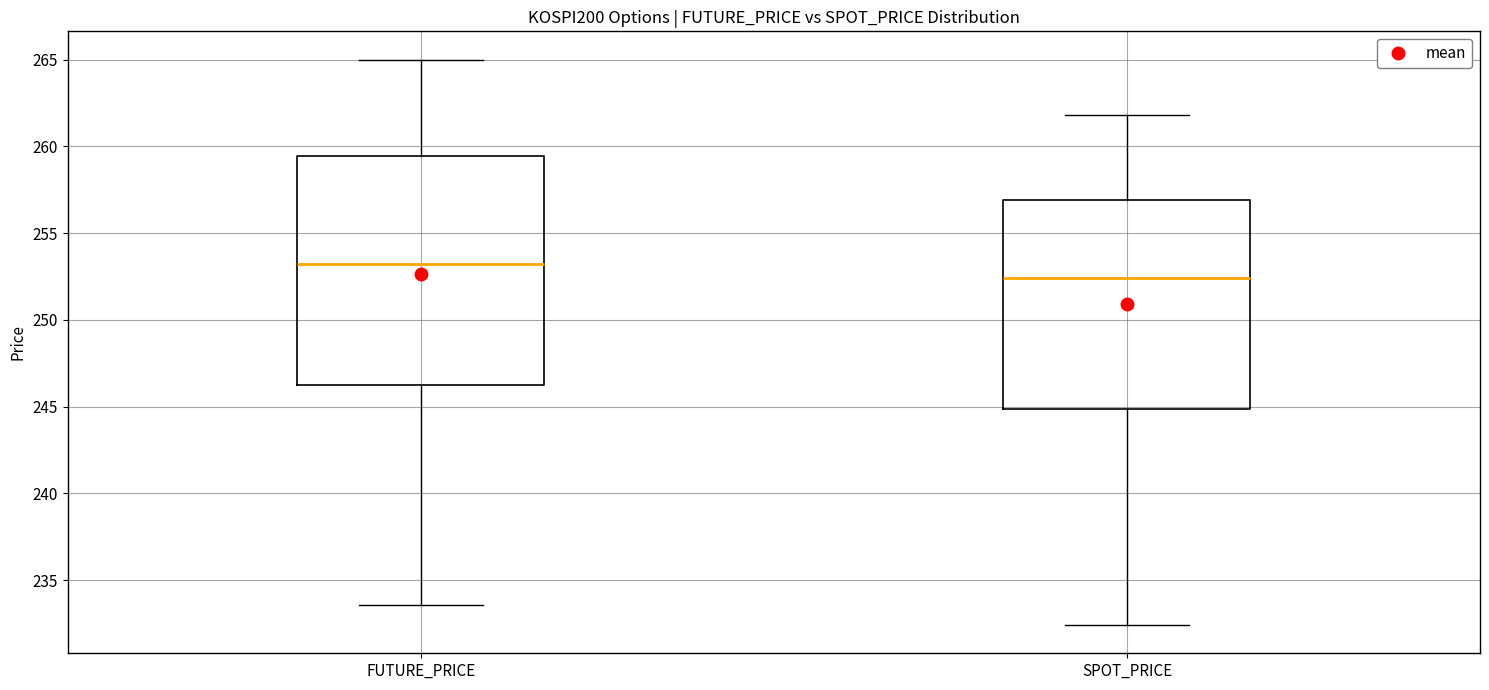

Which box's median line is the lowest?

SPOT_PRICE